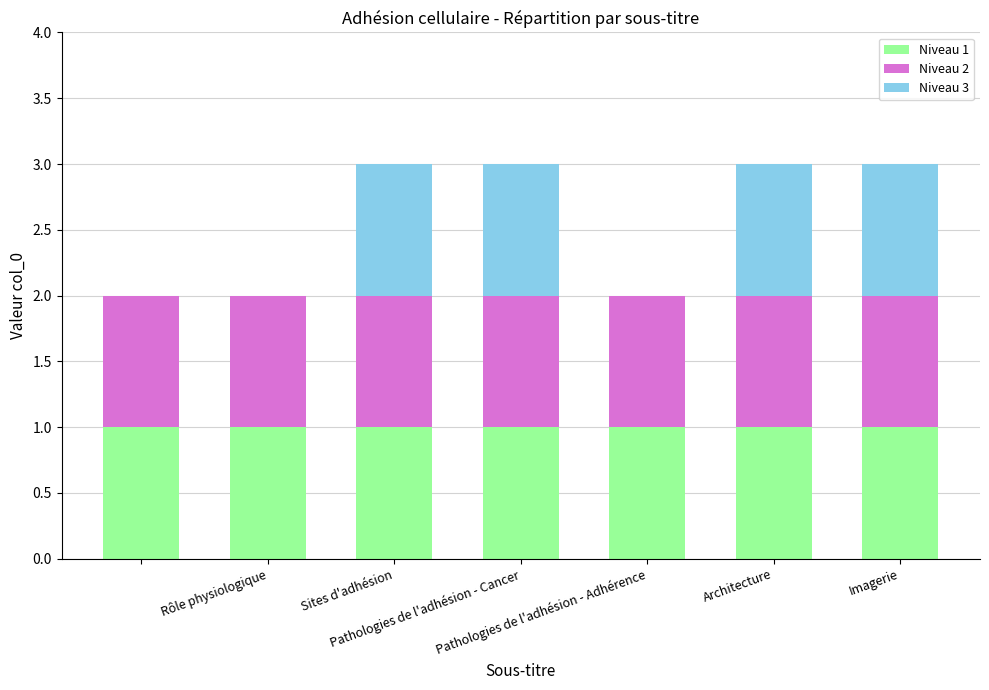

Are the bars horizontal?

No